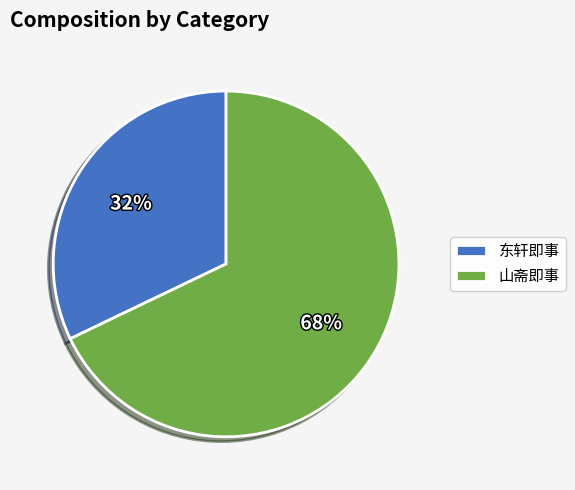

True or false: 山斋即事 accounts for 68% of the total.

True